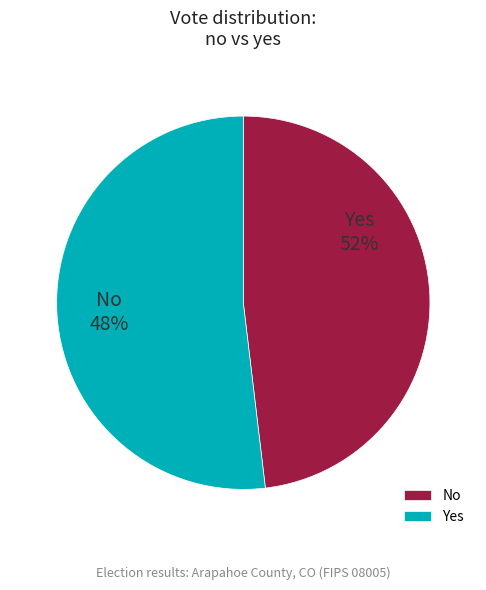

How many segments does this pie chart have?

2